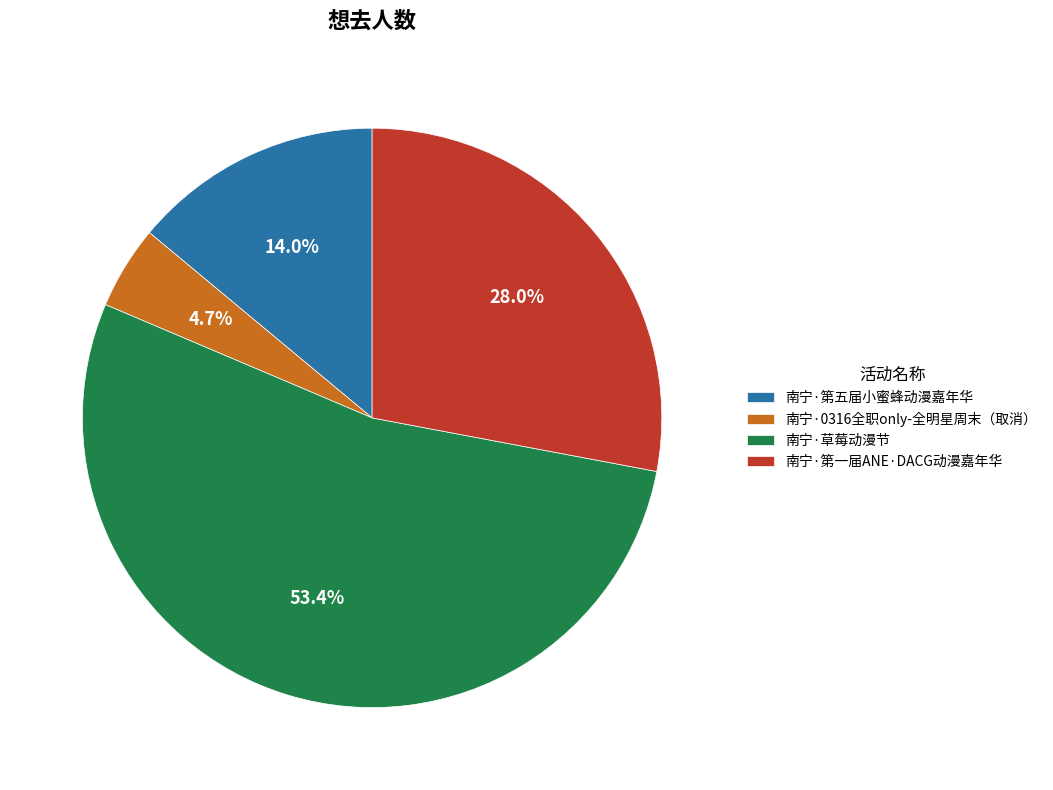

Which slice is the smallest?

南宁·0316全职only-全明星周末（取消）